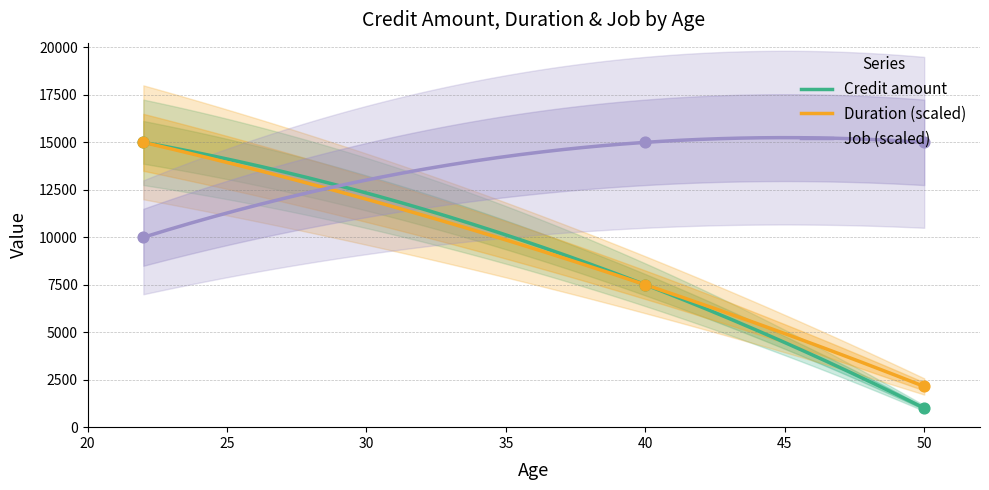

Is the value of Credit amount at 50 greater than the value of Job at 40?

No